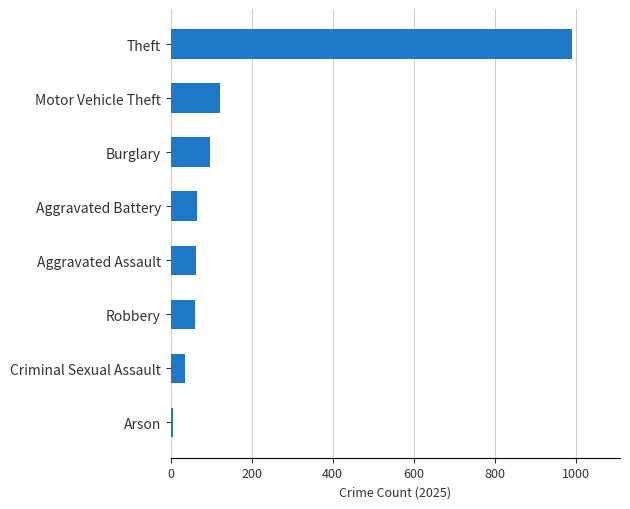

Which has a higher value, Motor Vehicle Theft or Aggravated Assault?

Motor Vehicle Theft